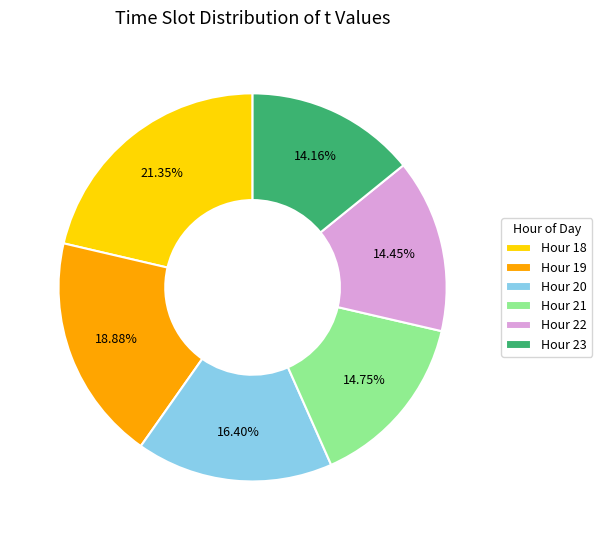

Does Hour 20 represent more than half of the total?

No